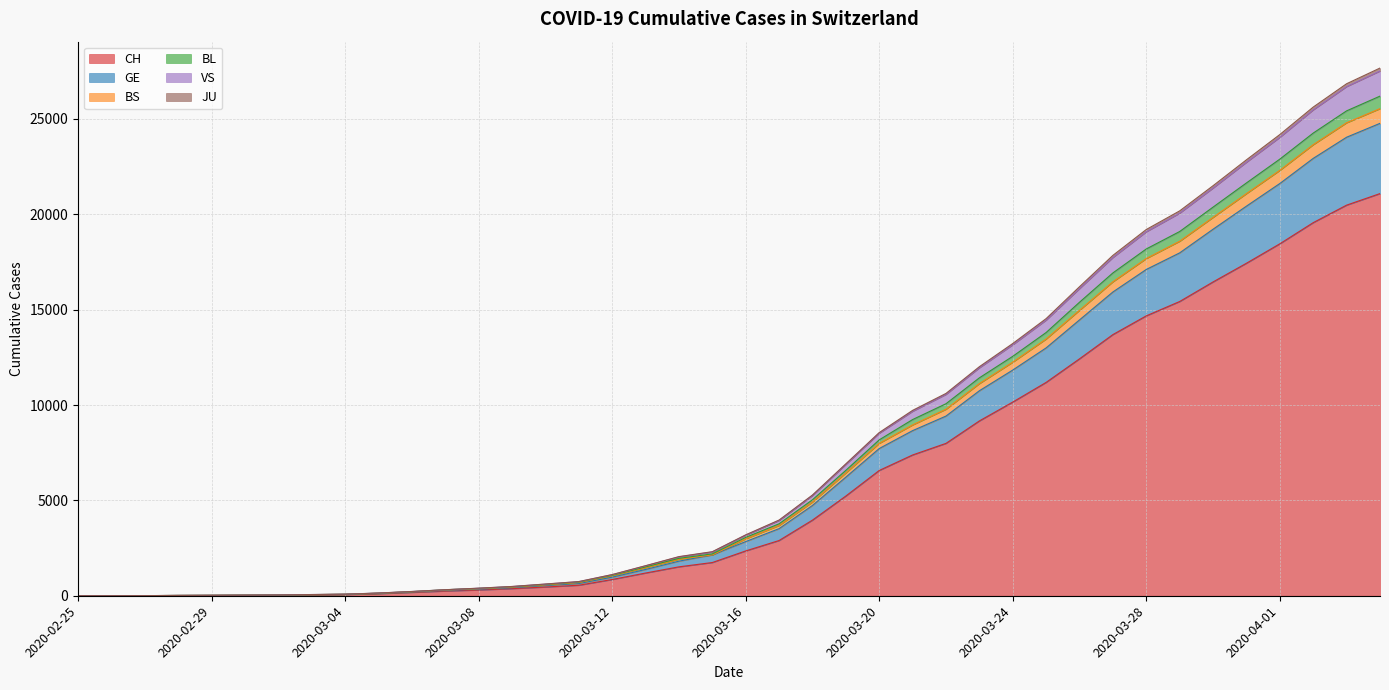

Which label corresponds to the smallest value in the chart?

2020-02-25